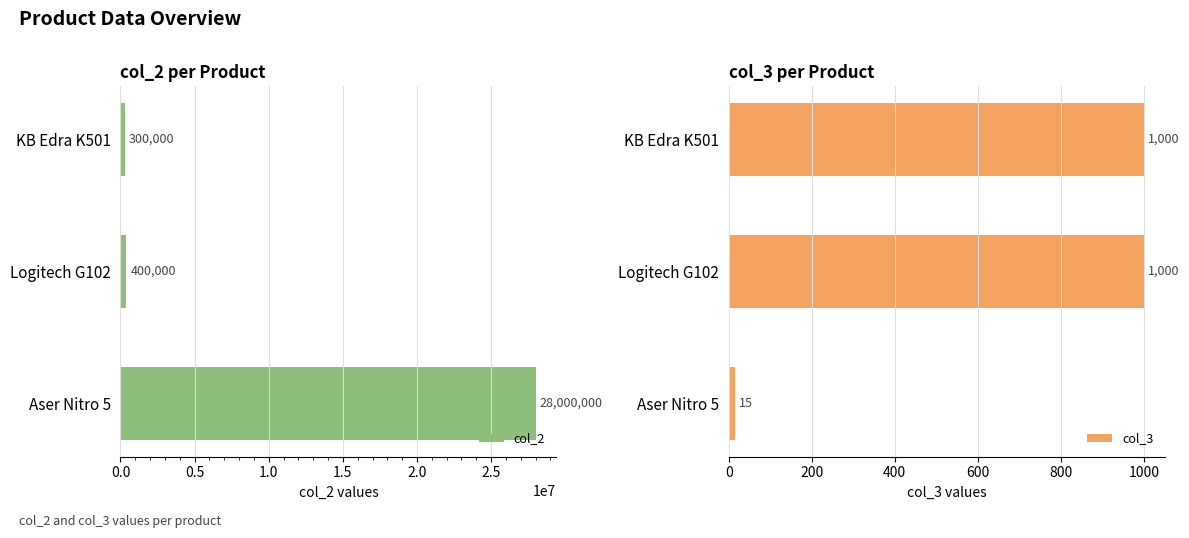

Rank the categories by col_2 value from lowest to highest.

KB Edra K501, Logitech G102, Aser Nitro 5